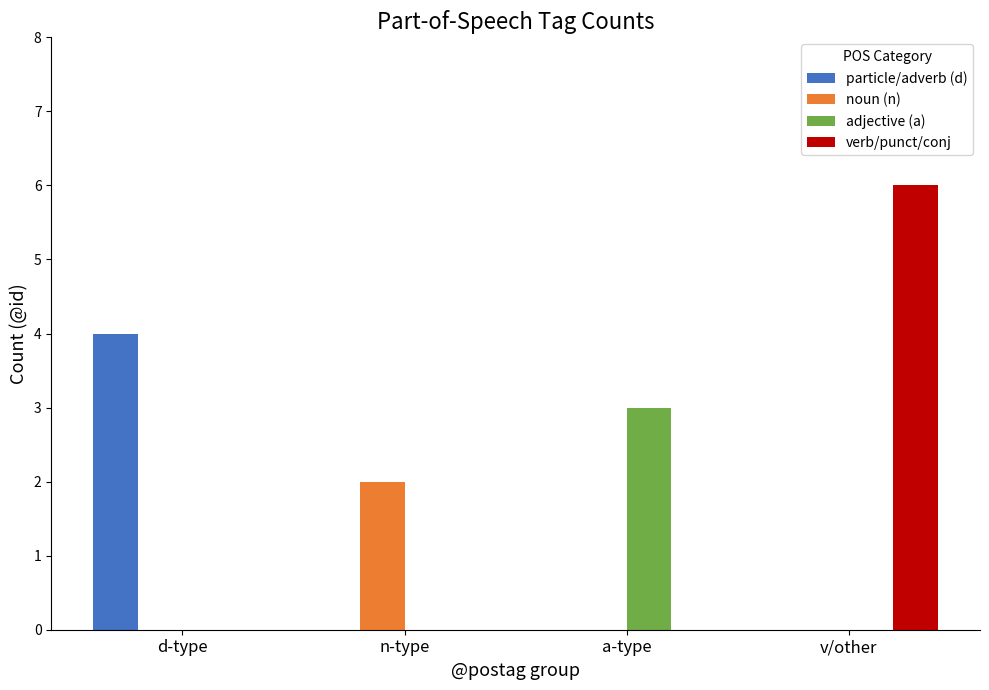

Is it true that adjective (a) equals 0 at n-type?

True